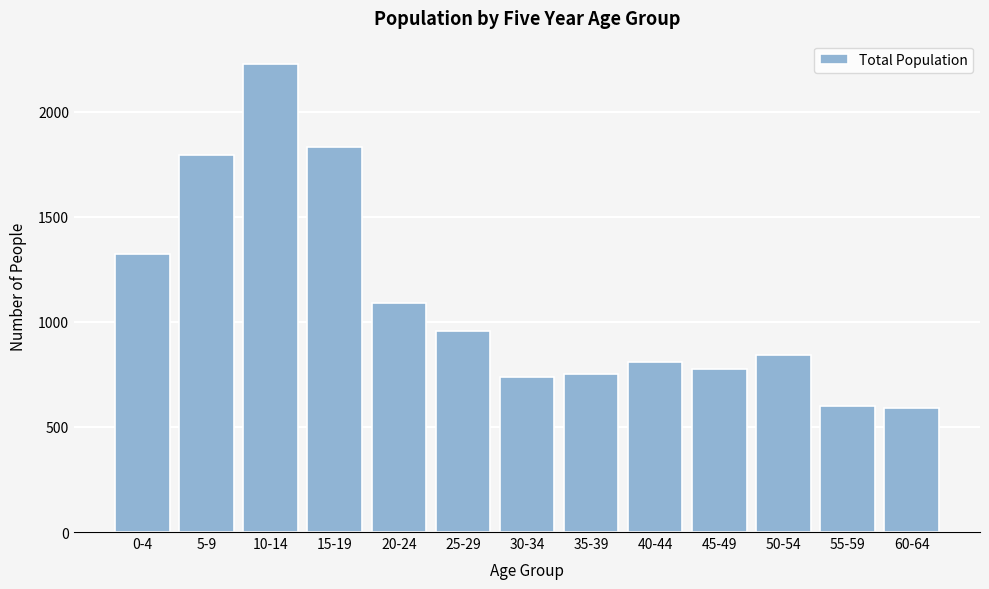

Reading left to right, what are all the values shown in this chart?

0-4=1321	5-9=1793	10-14=2227	15-19=1834	20-24=1088	25-29=957	30-34=740	35-39=753	40-44=809	45-49=777	50-54=842	55-59=602	60-64=588